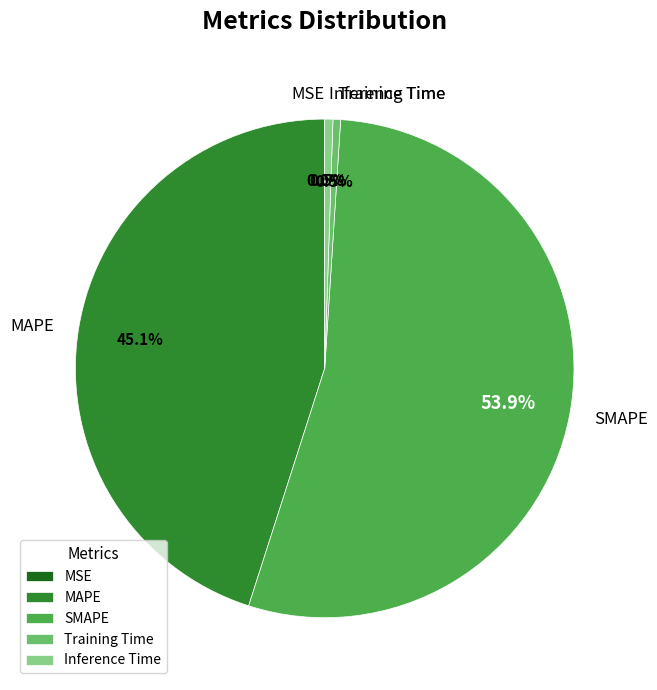

What percentage is NOT represented by Inference Time?

99.5%